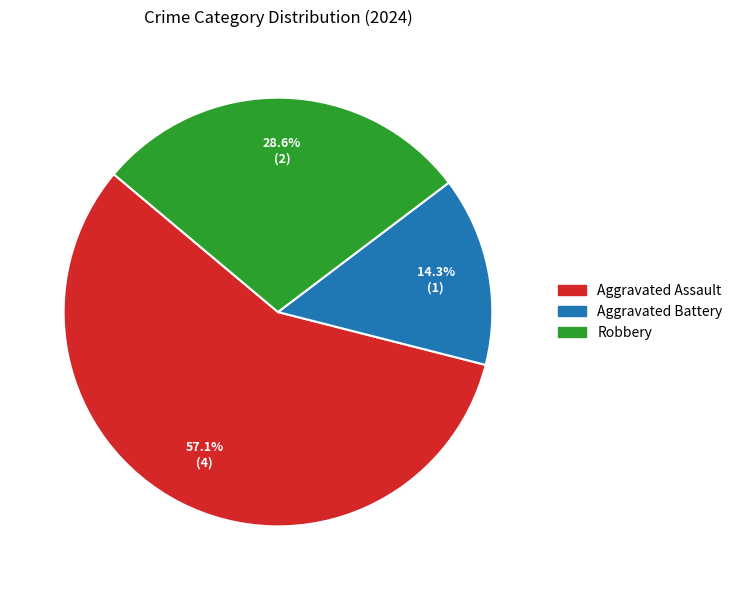

True or false: Robbery accounts for 42% of the total.

False